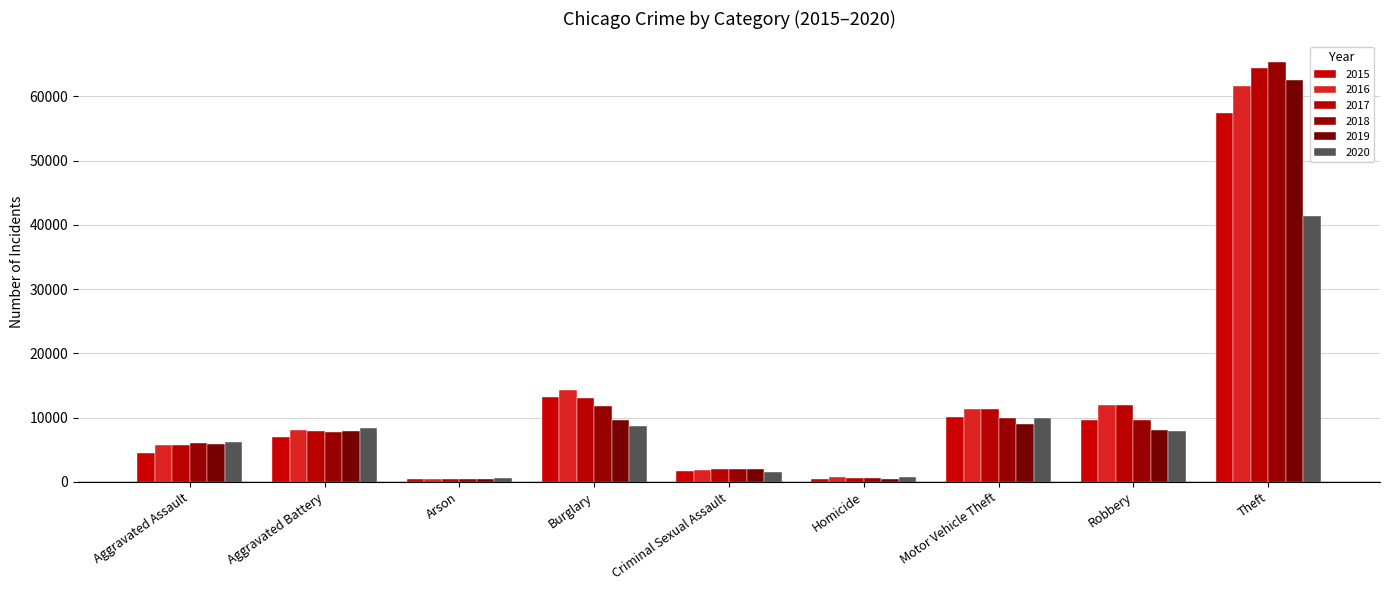

What is the sum of the 2020 values at Homicide and Burglary?

9545